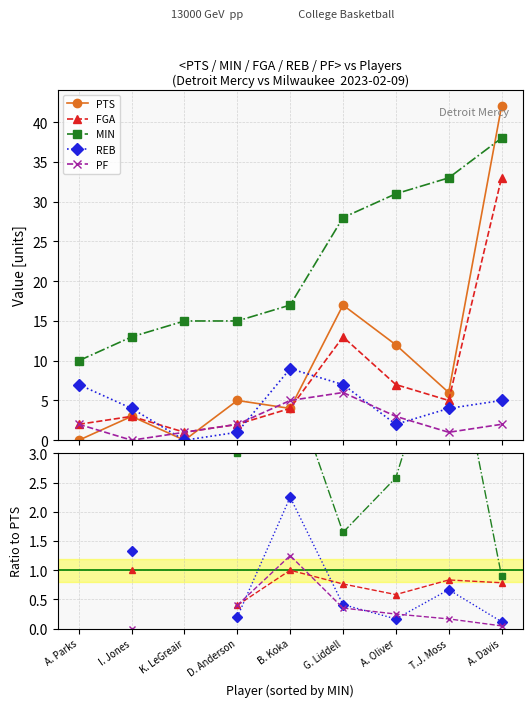

How many lines are shown in the chart?

5